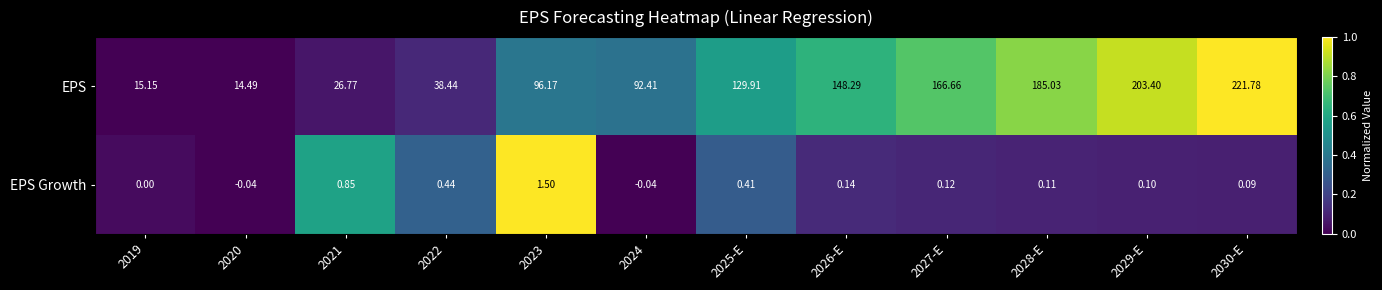

Which series has the largest range (max minus min)?

EPS